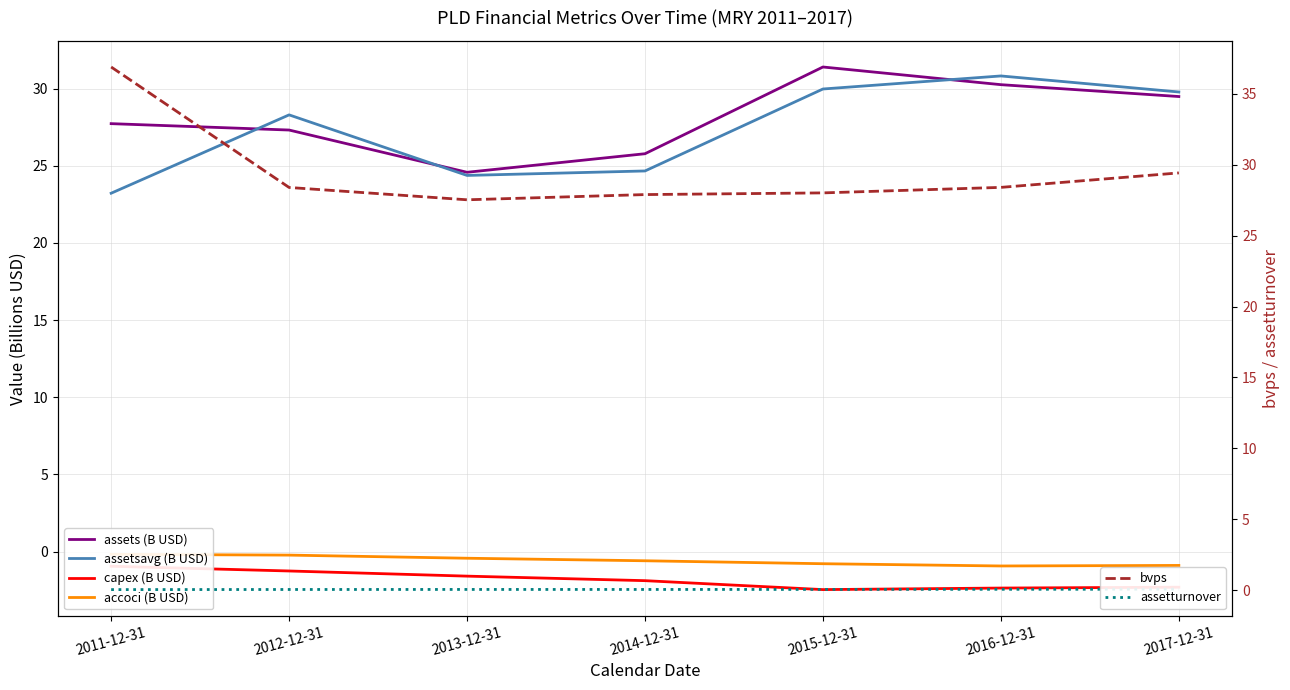

What is the spread (max minus min) of values at 2016-12-31?

33.2